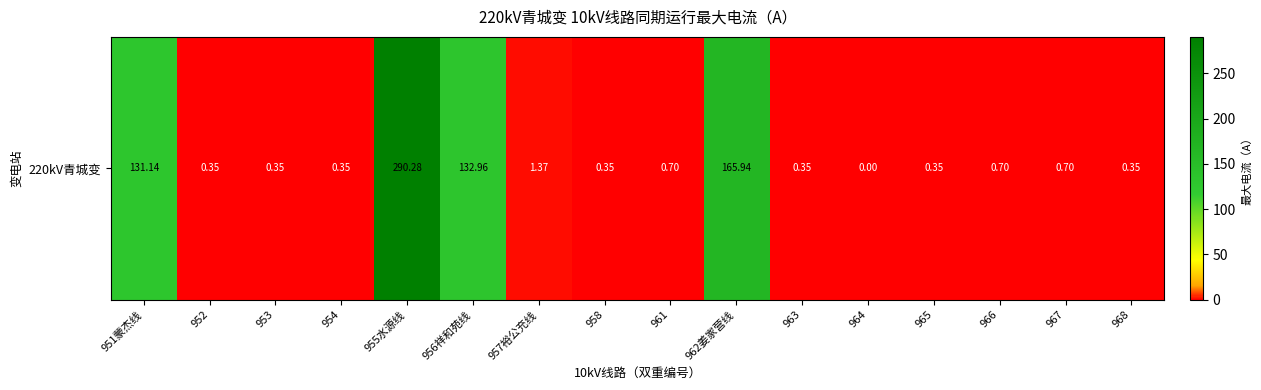

Between 954 and 963, which is larger?

954